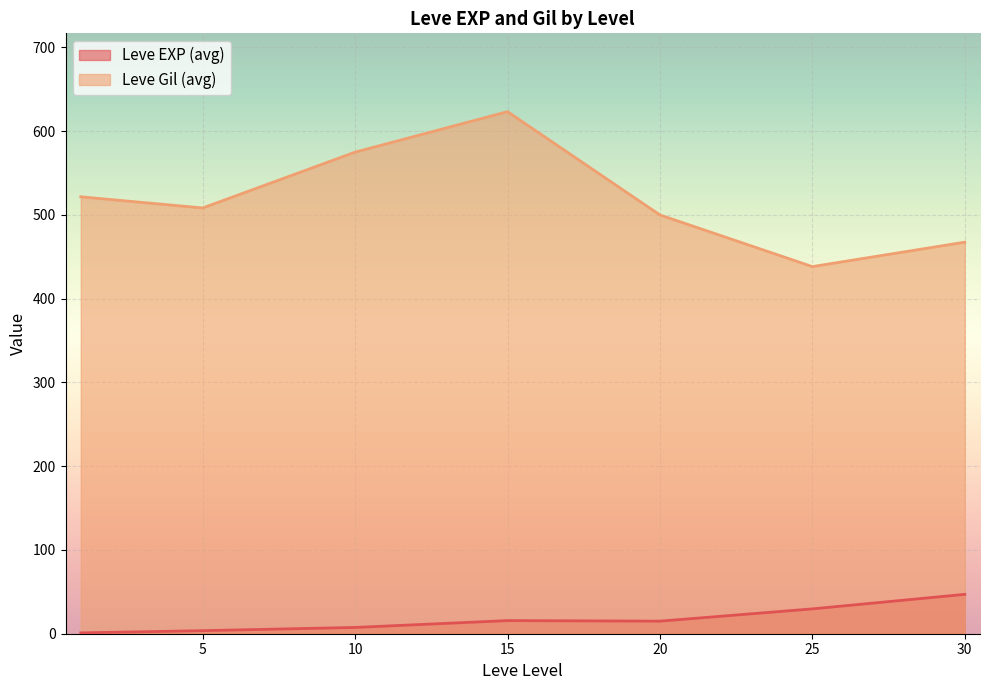

Rank the series by their average value, from highest to lowest.

Leve Gil (avg), Leve EXP (avg)